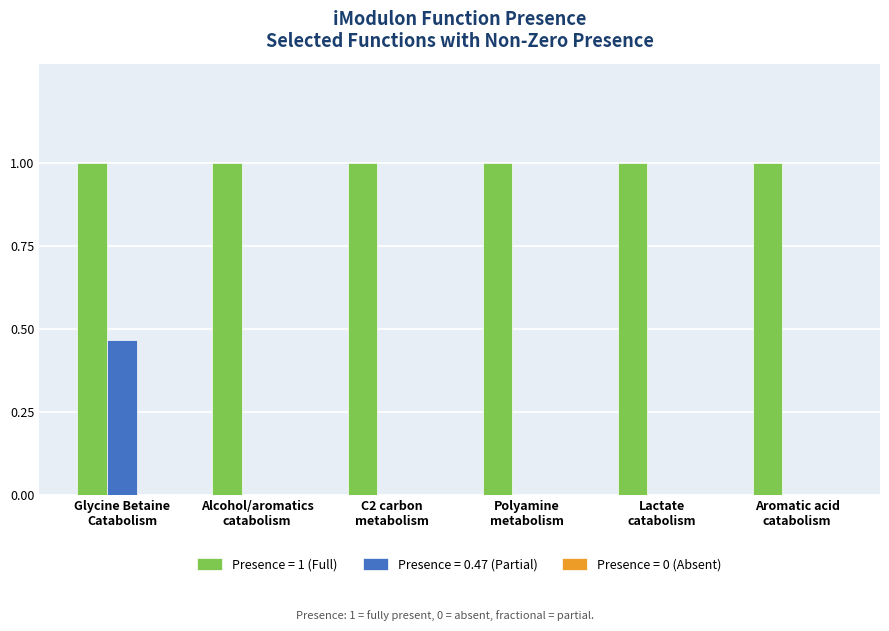

Which series has the largest total across all categories?

Presence = 1 (Full)